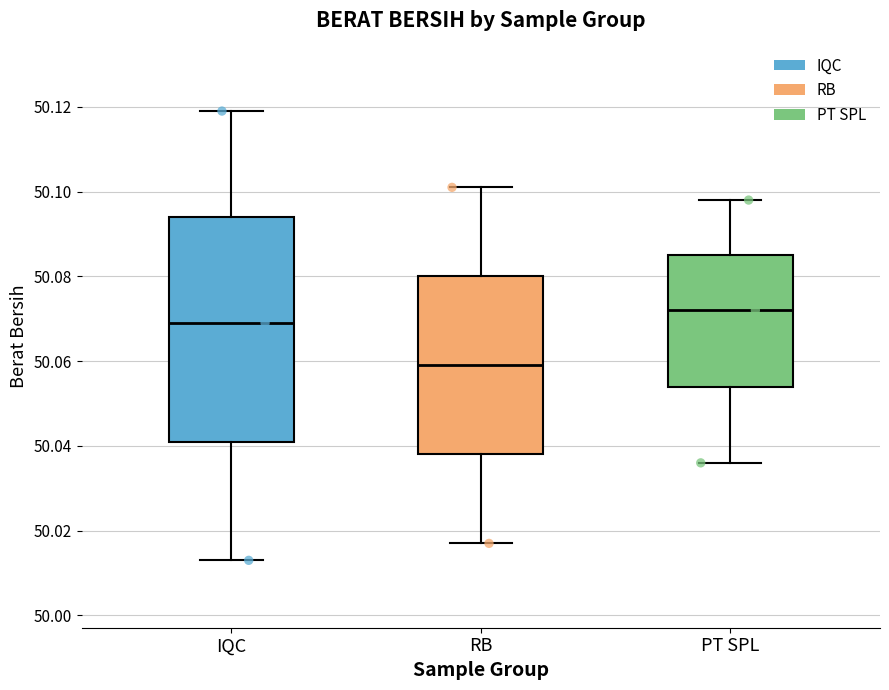

Which box's median line is the lowest?

RB